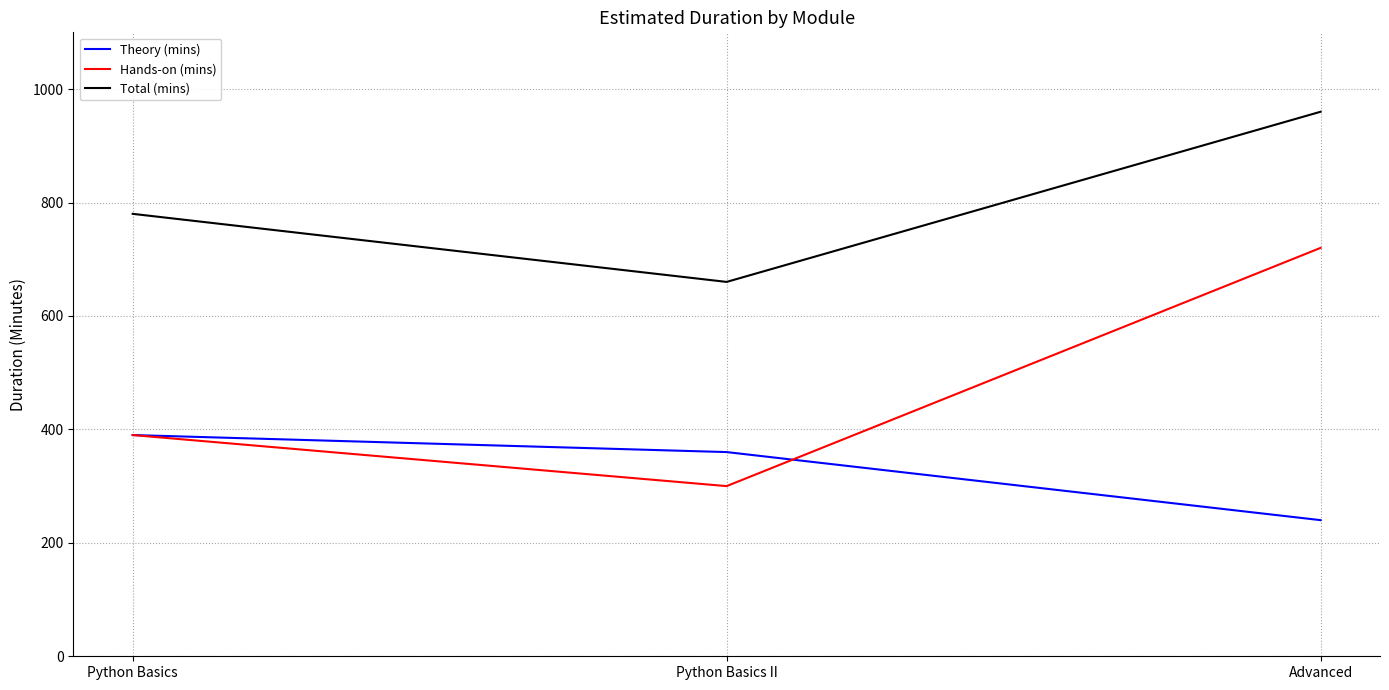

The value of Total (mins) at Advanced is 960. True or false?

True